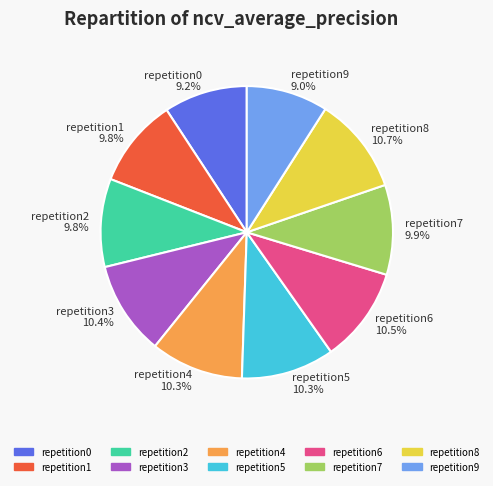

Is there any slice that represents more than half of the pie?

No